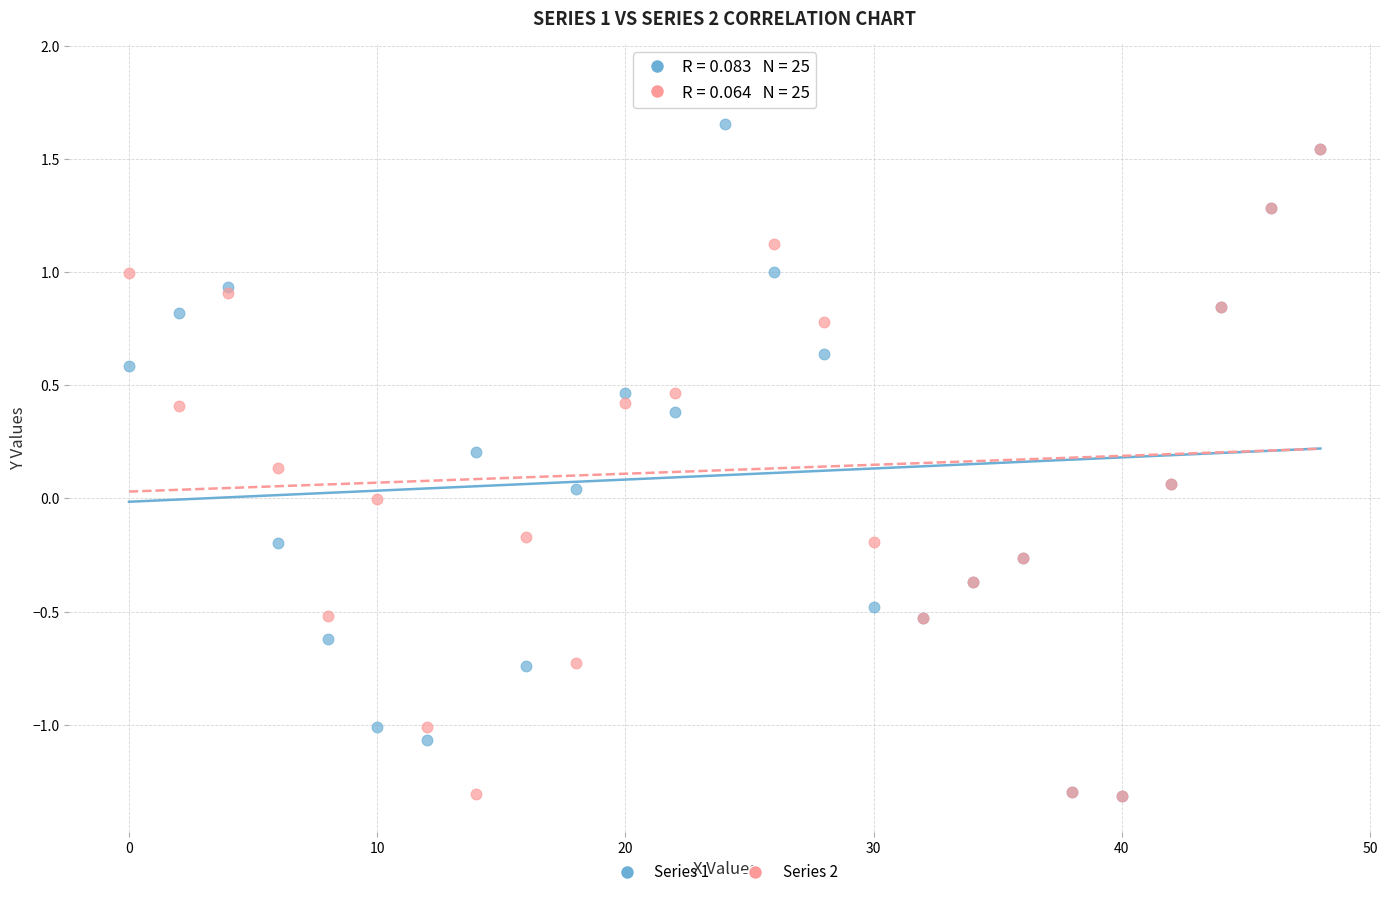

What are all the series names shown in the legend?

Series 1, Series 2